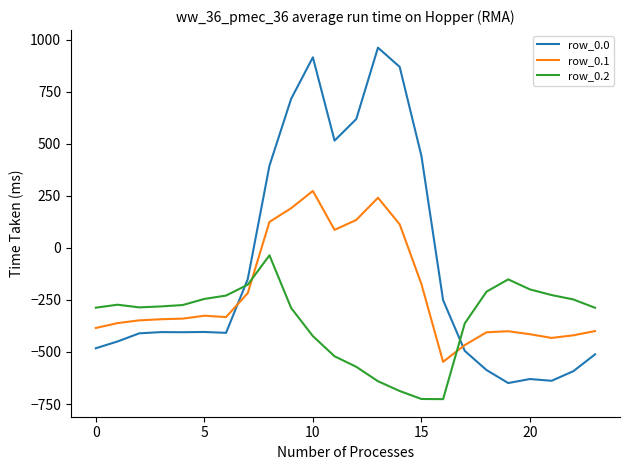

Which series ends up on top after the final intersection of row_0.0 and row_0.2?

row_0.2